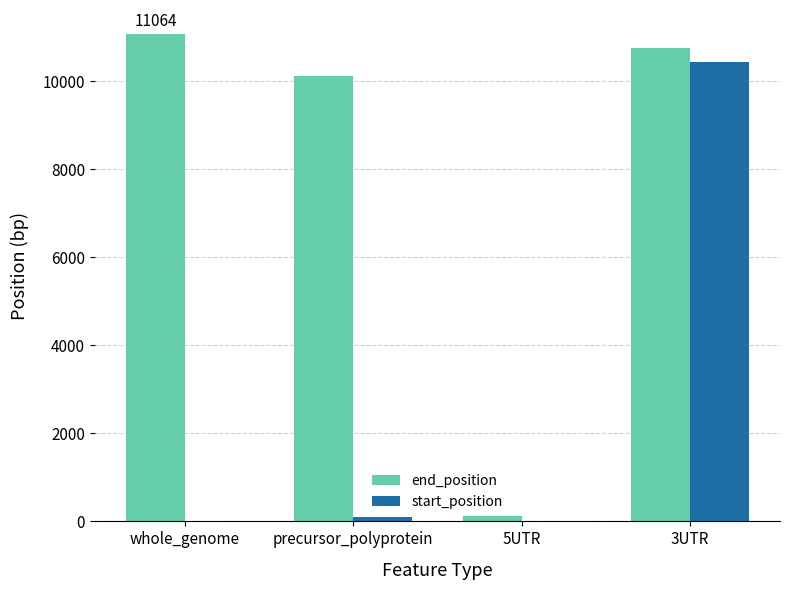

Which series changed the most between whole_genome and 3UTR?

start_position